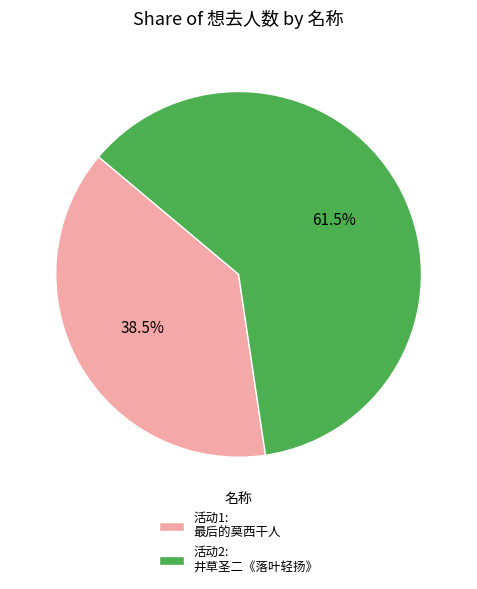

Which category has the biggest portion of the pie?

活动2: 井草圣二《落叶轻扬》